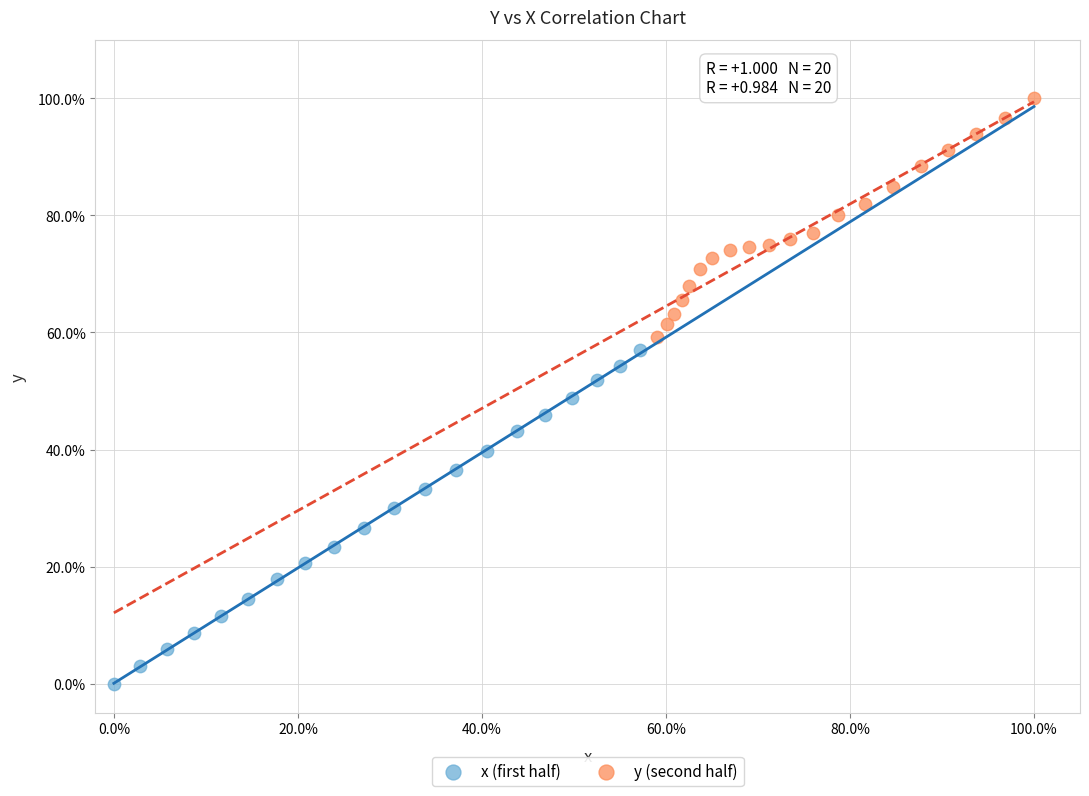

Which series contains the lowest Y value?

x (first half)